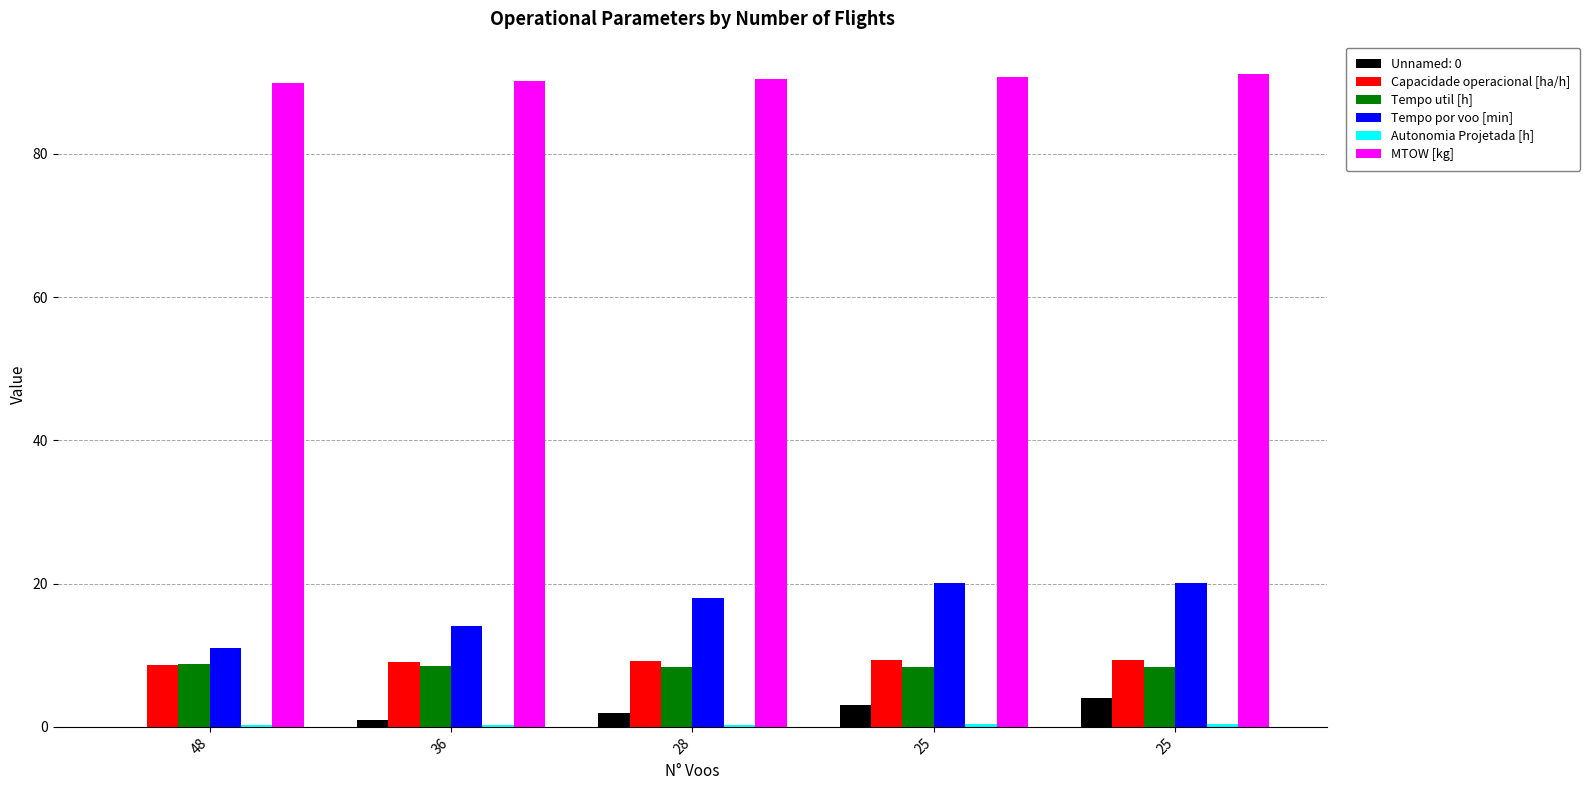

What is the lowest value of the Capacidade operacional [ha/h] series?

8.6